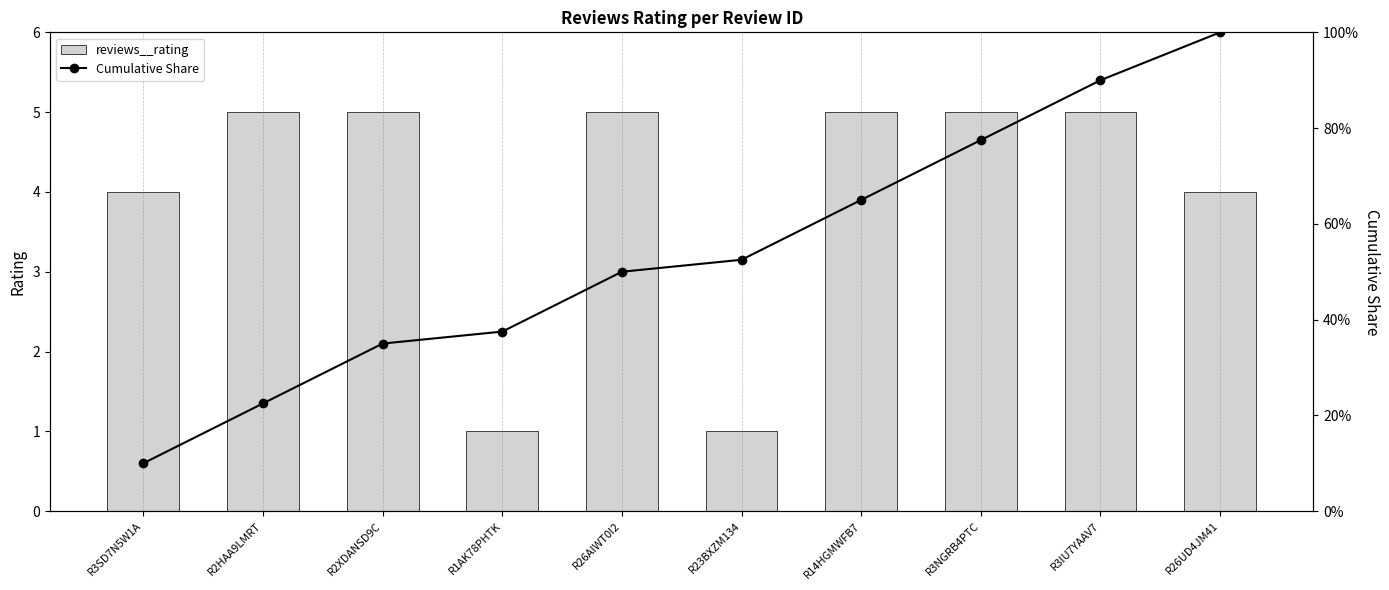

How many groups of bars are there?

10